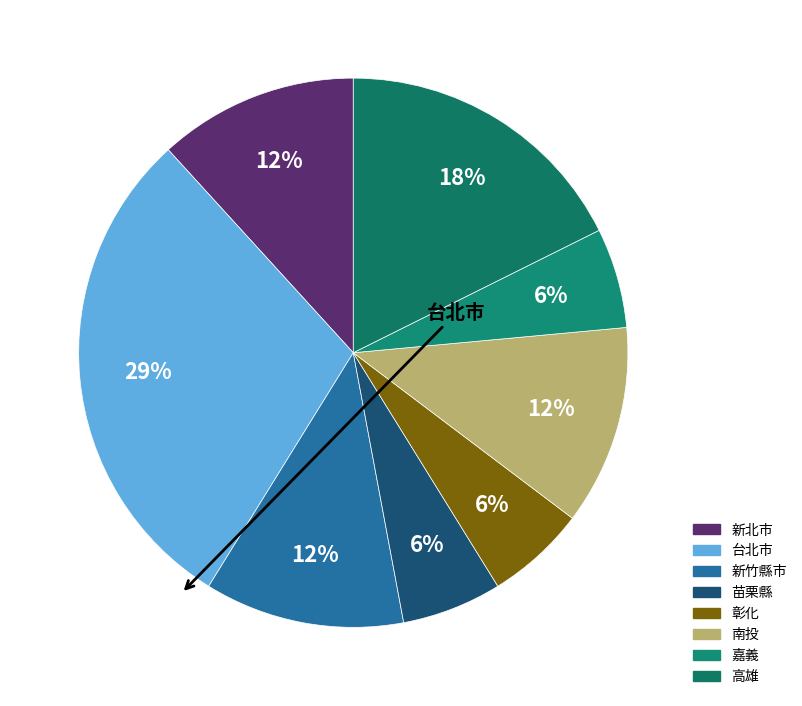

What is the total percentage of 彰化 and 苗栗縣?

11.8%